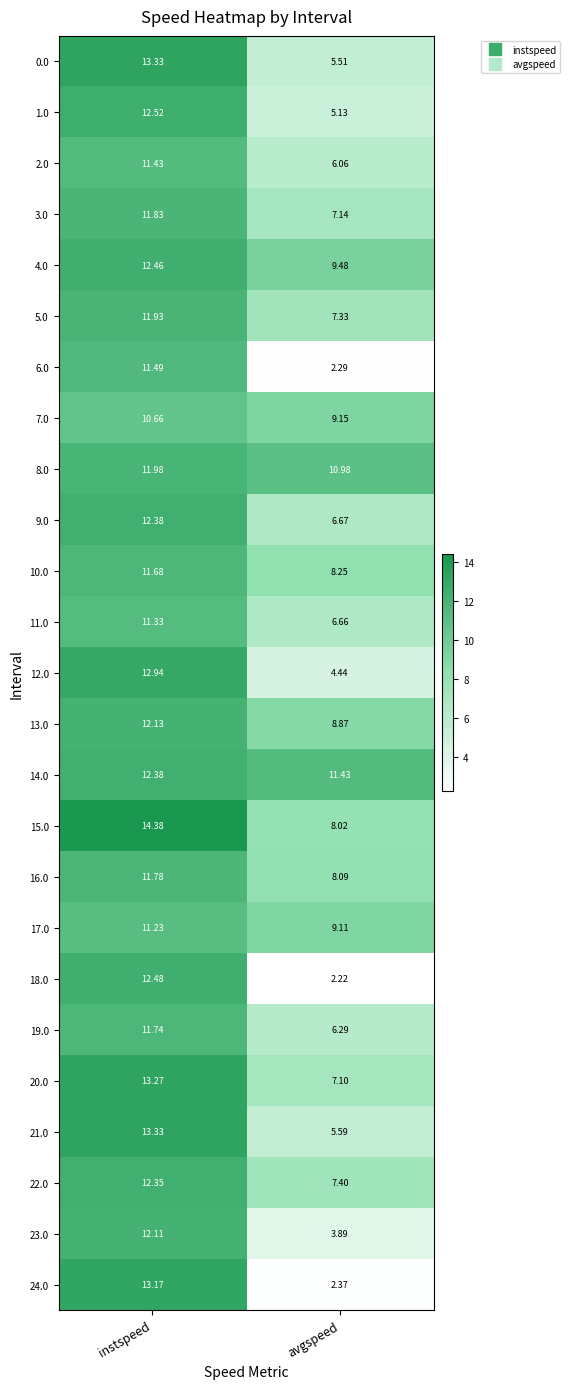

List the labels in order of 0.0 value, smallest first.

avgspeed, instspeed